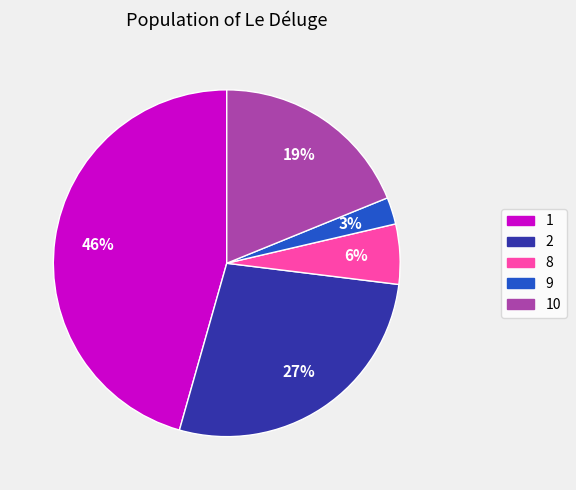

Does any single category account for the majority?

No